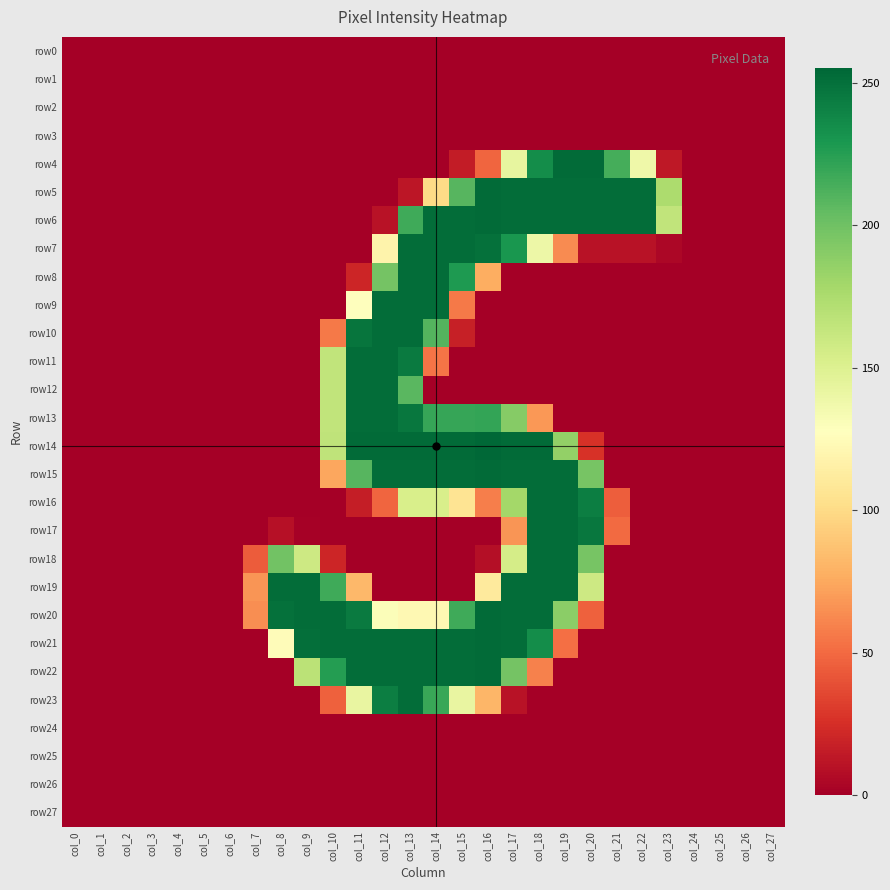

Reading left to right, extract all data points from this chart.

row0: col_0=0	col_1=0	col_2=0	col_3=0	col_4=0	col_5=0	col_6=0	col_7=0	col_8=0	col_9=0	col_10=0	col_11=0	col_12=0	col_13=0	col_14=0	col_15=0	col_16=0	col_17=0	col_18=0	col_19=0	col_20=0	col_21=0	col_22=0	col_23=0	col_24=0	col_25=0	col_26=0	col_27=0
row1: col_0=0	col_1=0	col_2=0	col_3=0	col_4=0	col_5=0	col_6=0	col_7=0	col_8=0	col_9=0	col_10=0	col_11=0	col_12=0	col_13=0	col_14=0	col_15=0	col_16=0	col_17=0	col_18=0	col_19=0	col_20=0	col_21=0	col_22=0	col_23=0	col_24=0	col_25=0	col_26=0	col_27=0
row2: col_0=0	col_1=0	col_2=0	col_3=0	col_4=0	col_5=0	col_6=0	col_7=0	col_8=0	col_9=0	col_10=0	col_11=0	col_12=0	col_13=0	col_14=0	col_15=0	col_16=0	col_17=0	col_18=0	col_19=0	col_20=0	col_21=0	col_22=0	col_23=0	col_24=0	col_25=0	col_26=0	col_27=0
row3: col_0=0	col_1=0	col_2=0	col_3=0	col_4=0	col_5=0	col_6=0	col_7=0	col_8=0	col_9=0	col_10=0	col_11=0	col_12=0	col_13=0	col_14=0	col_15=0	col_16=0	col_17=0	col_18=0	col_19=0	col_20=0	col_21=0	col_22=0	col_23=0	col_24=0	col_25=0	col_26=0	col_27=0
row4: col_0=0	col_1=0	col_2=0	col_3=0	col_4=0	col_5=0	col_6=0	col_7=0	col_8=0	col_9=0	col_10=0	col_11=0	col_12=0	col_13=0	col_14=0	col_15=15	col_16=48	col_17=143	col_18=235	col_19=253	col_20=253	col_21=215	col_22=138	col_23=13	col_24=0	col_25=0	col_26=0	col_27=0
row5: col_0=0	col_1=0	col_2=0	col_3=0	col_4=0	col_5=0	col_6=0	col_7=0	col_8=0	col_9=0	col_10=0	col_11=0	col_12=0	col_13=12	col_14=100	col_15=209	col_16=253	col_17=252	col_18=252	col_19=252	col_20=252	col_21=252	col_22=252	col_23=175	col_24=0	col_25=0	col_26=0	col_27=0
row6: col_0=0	col_1=0	col_2=0	col_3=0	col_4=0	col_5=0	col_6=0	col_7=0	col_8=0	col_9=0	col_10=0	col_11=0	col_12=10	col_13=217	col_14=252	col_15=252	col_16=253	col_17=252	col_18=252	col_19=252	col_20=252	col_21=252	col_22=252	col_23=165	col_24=0	col_25=0	col_26=0	col_27=0
row7: col_0=0	col_1=0	col_2=0	col_3=0	col_4=0	col_5=0	col_6=0	col_7=0	col_8=0	col_9=0	col_10=0	col_11=0	col_12=118	col_13=252	col_14=252	col_15=252	col_16=250	col_17=230	col_18=139	col_19=63	col_20=10	col_21=10	col_22=10	col_23=4	col_24=0	col_25=0	col_26=0	col_27=0
row8: col_0=0	col_1=0	col_2=0	col_3=0	col_4=0	col_5=0	col_6=0	col_7=0	col_8=0	col_9=0	col_10=0	col_11=20	col_12=198	col_13=252	col_14=252	col_15=228	col_16=77	col_17=0	col_18=0	col_19=0	col_20=0	col_21=0	col_22=0	col_23=0	col_24=0	col_25=0	col_26=0	col_27=0
row9: col_0=0	col_1=0	col_2=0	col_3=0	col_4=0	col_5=0	col_6=0	col_7=0	col_8=0	col_9=0	col_10=0	col_11=127	col_12=252	col_13=252	col_14=252	col_15=56	col_16=0	col_17=0	col_18=0	col_19=0	col_20=0	col_21=0	col_22=0	col_23=0	col_24=0	col_25=0	col_26=0	col_27=0
row10: col_0=0	col_1=0	col_2=0	col_3=0	col_4=0	col_5=0	col_6=0	col_7=0	col_8=0	col_9=0	col_10=56	col_11=248	col_12=252	col_13=252	col_14=210	col_15=17	col_16=0	col_17=0	col_18=0	col_19=0	col_20=0	col_21=0	col_22=0	col_23=0	col_24=0	col_25=0	col_26=0	col_27=0
row11: col_0=0	col_1=0	col_2=0	col_3=0	col_4=0	col_5=0	col_6=0	col_7=0	col_8=0	col_9=0	col_10=165	col_11=252	col_12=252	col_13=245	col_14=54	col_15=0	col_16=0	col_17=0	col_18=0	col_19=0	col_20=0	col_21=0	col_22=0	col_23=0	col_24=0	col_25=0	col_26=0	col_27=0
row12: col_0=0	col_1=0	col_2=0	col_3=0	col_4=0	col_5=0	col_6=0	col_7=0	col_8=0	col_9=0	col_10=165	col_11=252	col_12=252	col_13=208	col_14=0	col_15=0	col_16=0	col_17=0	col_18=0	col_19=0	col_20=0	col_21=0	col_22=0	col_23=0	col_24=0	col_25=0	col_26=0	col_27=0
row13: col_0=0	col_1=0	col_2=0	col_3=0	col_4=0	col_5=0	col_6=0	col_7=0	col_8=0	col_9=0	col_10=165	col_11=252	col_12=252	col_13=247	col_14=220	col_15=220	col_16=221	col_17=191	col_18=68	col_19=0	col_20=0	col_21=0	col_22=0	col_23=0	col_24=0	col_25=0	col_26=0	col_27=0
row14: col_0=0	col_1=0	col_2=0	col_3=0	col_4=0	col_5=0	col_6=0	col_7=0	col_8=0	col_9=0	col_10=166	col_11=253	col_12=253	col_13=253	col_14=253	col_15=253	col_16=255	col_17=253	col_18=253	col_19=186	col_20=26	col_21=0	col_22=0	col_23=0	col_24=0	col_25=0	col_26=0	col_27=0
row15: col_0=0	col_1=0	col_2=0	col_3=0	col_4=0	col_5=0	col_6=0	col_7=0	col_8=0	col_9=0	col_10=74	col_11=209	col_12=252	col_13=252	col_14=252	col_15=252	col_16=253	col_17=252	col_18=252	col_19=252	col_20=197	col_21=0	col_22=0	col_23=0	col_24=0	col_25=0	col_26=0	col_27=0
row16: col_0=0	col_1=0	col_2=0	col_3=0	col_4=0	col_5=0	col_6=0	col_7=0	col_8=0	col_9=0	col_10=0	col_11=16	col_12=48	col_13=153	col_14=153	col_15=106	col_16=58	col_17=179	col_18=252	col_19=252	col_20=243	col_21=45	col_22=0	col_23=0	col_24=0	col_25=0	col_26=0	col_27=0
row17: col_0=0	col_1=0	col_2=0	col_3=0	col_4=0	col_5=0	col_6=0	col_7=0	col_8=9	col_9=1	col_10=0	col_11=0	col_12=0	col_13=0	col_14=0	col_15=0	col_16=0	col_17=67	col_18=252	col_19=252	col_20=247	col_21=50	col_22=0	col_23=0	col_24=0	col_25=0	col_26=0	col_27=0
row18: col_0=0	col_1=0	col_2=0	col_3=0	col_4=0	col_5=0	col_6=0	col_7=44	col_8=199	col_9=159	col_10=20	col_11=0	col_12=0	col_13=0	col_14=0	col_15=0	col_16=8	col_17=155	col_18=252	col_19=252	col_20=197	col_21=0	col_22=0	col_23=0	col_24=0	col_25=0	col_26=0	col_27=0
row19: col_0=0	col_1=0	col_2=0	col_3=0	col_4=0	col_5=0	col_6=0	col_7=67	col_8=252	col_9=252	col_10=217	col_11=82	col_12=0	col_13=0	col_14=0	col_15=0	col_16=111	col_17=252	col_18=252	col_19=252	col_20=159	col_21=0	col_22=0	col_23=0	col_24=0	col_25=0	col_26=0	col_27=0
row20: col_0=0	col_1=0	col_2=0	col_3=0	col_4=0	col_5=0	col_6=0	col_7=64	col_8=250	col_9=252	col_10=252	col_11=245	col_12=130	col_13=122	col_14=122	col_15=217	col_16=253	col_17=252	col_18=252	col_19=189	col_20=46	col_21=0	col_22=0	col_23=0	col_24=0	col_25=0	col_26=0	col_27=0
row21: col_0=0	col_1=0	col_2=0	col_3=0	col_4=0	col_5=0	col_6=0	col_7=0	col_8=125	col_9=251	col_10=252	col_11=252	col_12=252	col_13=252	col_14=252	col_15=252	col_16=253	col_17=252	col_18=235	col_19=52	col_20=0	col_21=0	col_22=0	col_23=0	col_24=0	col_25=0	col_26=0	col_27=0
row22: col_0=0	col_1=0	col_2=0	col_3=0	col_4=0	col_5=0	col_6=0	col_7=0	col_8=0	col_9=168	col_10=226	col_11=252	col_12=252	col_13=252	col_14=252	col_15=252	col_16=253	col_17=198	col_18=59	col_19=0	col_20=0	col_21=0	col_22=0	col_23=0	col_24=0	col_25=0	col_26=0	col_27=0
row23: col_0=0	col_1=0	col_2=0	col_3=0	col_4=0	col_5=0	col_6=0	col_7=0	col_8=0	col_9=0	col_10=46	col_11=142	col_12=243	col_13=252	col_14=219	col_15=142	col_16=81	col_17=10	col_18=0	col_19=0	col_20=0	col_21=0	col_22=0	col_23=0	col_24=0	col_25=0	col_26=0	col_27=0
row24: col_0=0	col_1=0	col_2=0	col_3=0	col_4=0	col_5=0	col_6=0	col_7=0	col_8=0	col_9=0	col_10=0	col_11=0	col_12=0	col_13=0	col_14=0	col_15=0	col_16=0	col_17=0	col_18=0	col_19=0	col_20=0	col_21=0	col_22=0	col_23=0	col_24=0	col_25=0	col_26=0	col_27=0
row25: col_0=0	col_1=0	col_2=0	col_3=0	col_4=0	col_5=0	col_6=0	col_7=0	col_8=0	col_9=0	col_10=0	col_11=0	col_12=0	col_13=0	col_14=0	col_15=0	col_16=0	col_17=0	col_18=0	col_19=0	col_20=0	col_21=0	col_22=0	col_23=0	col_24=0	col_25=0	col_26=0	col_27=0
row26: col_0=0	col_1=0	col_2=0	col_3=0	col_4=0	col_5=0	col_6=0	col_7=0	col_8=0	col_9=0	col_10=0	col_11=0	col_12=0	col_13=0	col_14=0	col_15=0	col_16=0	col_17=0	col_18=0	col_19=0	col_20=0	col_21=0	col_22=0	col_23=0	col_24=0	col_25=0	col_26=0	col_27=0
row27: col_0=0	col_1=0	col_2=0	col_3=0	col_4=0	col_5=0	col_6=0	col_7=0	col_8=0	col_9=0	col_10=0	col_11=0	col_12=0	col_13=0	col_14=0	col_15=0	col_16=0	col_17=0	col_18=0	col_19=0	col_20=0	col_21=0	col_22=0	col_23=0	col_24=0	col_25=0	col_26=0	col_27=0